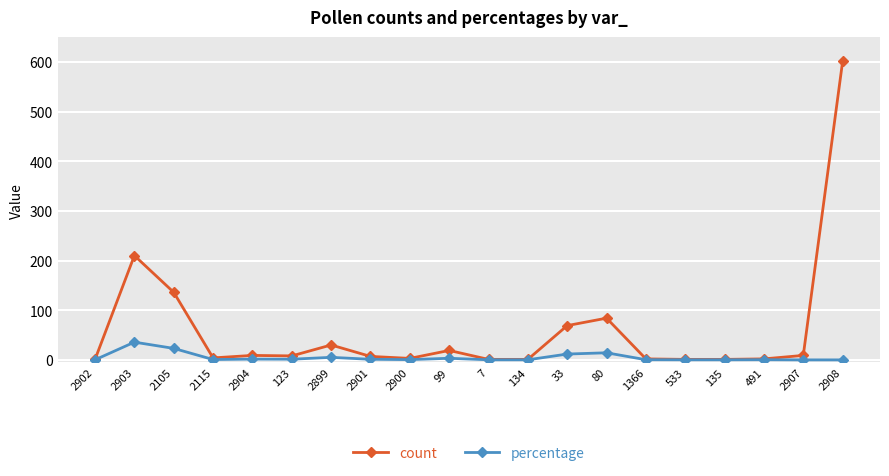

Rank the series by their average value, from lowest to highest.

percentage, count